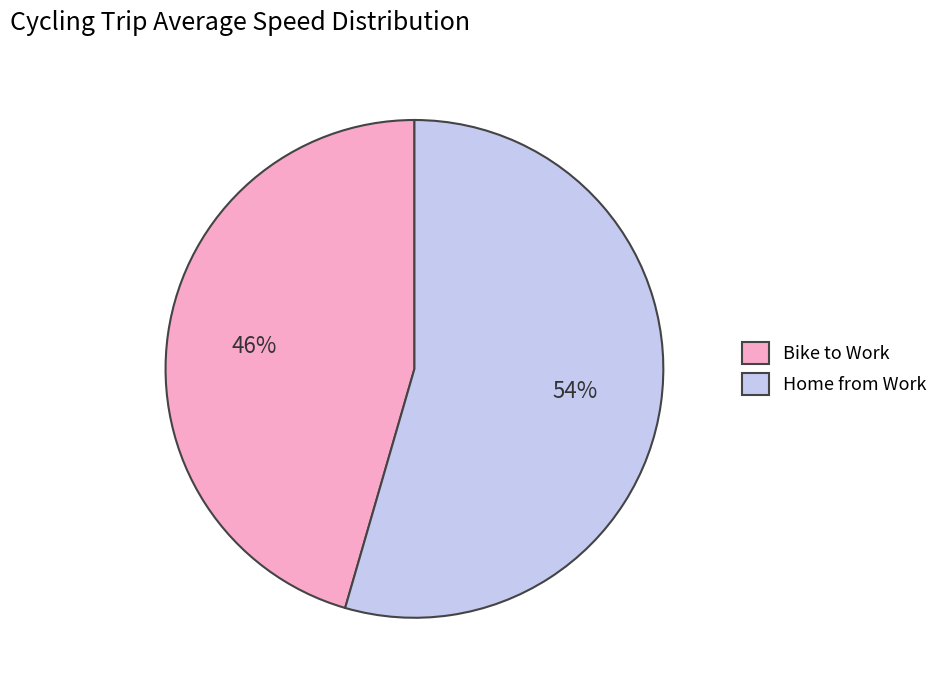

Combined, do Bike to Work and Home from Work account for over 50%?

Yes